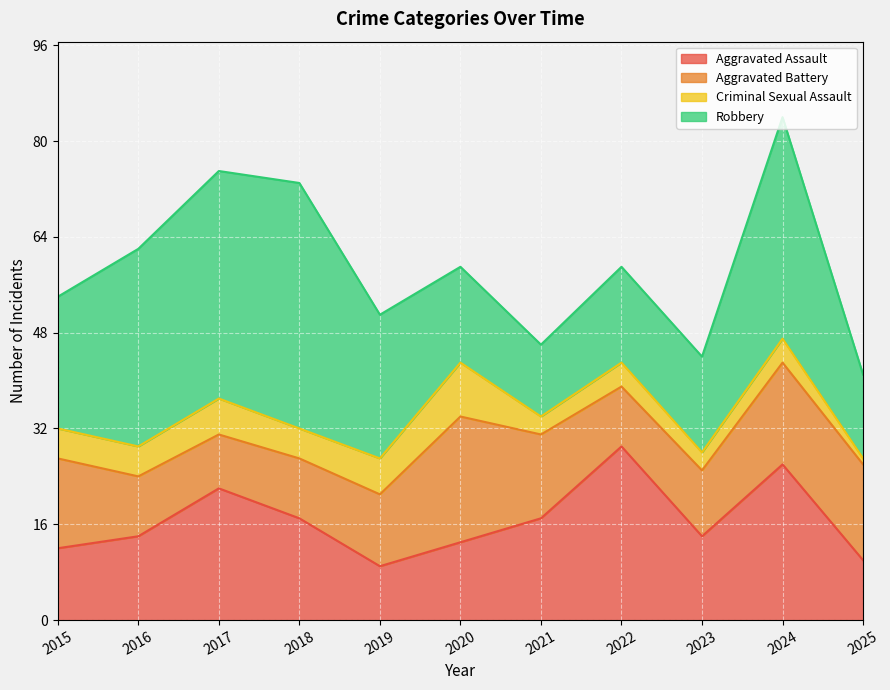

What is the difference between the second highest and second lowest values in the Aggravated Assault series?

16